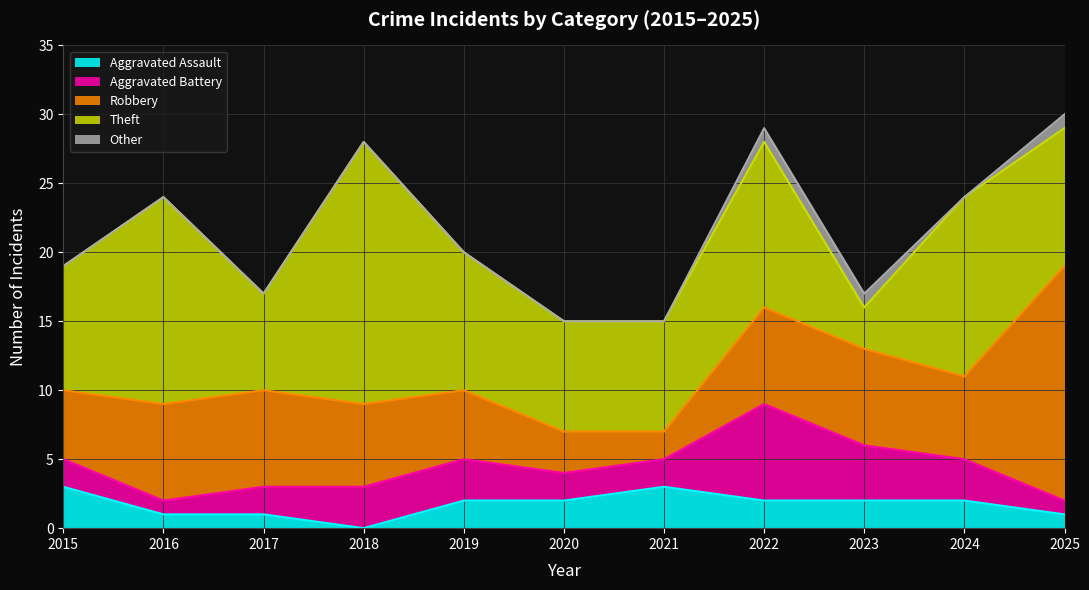

The value of Theft at 2023 is 3. True or false?

True